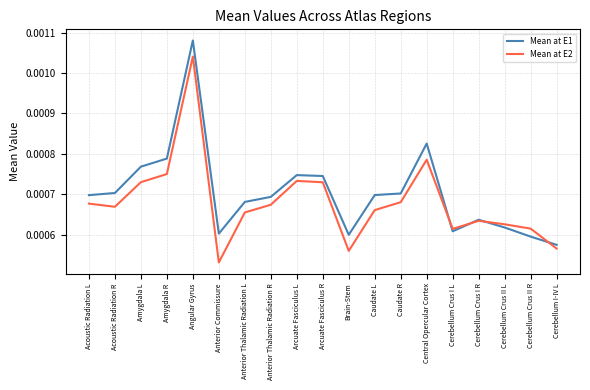

Between Acoustic Radiation R and Cerebellum Crus I R, which series saw the biggest shift?

Mean at E1